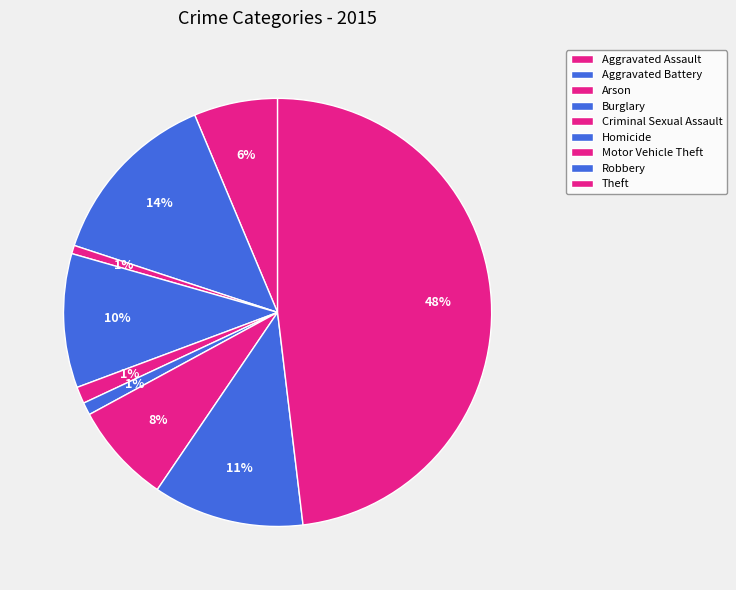

How many segments does this pie chart have?

9